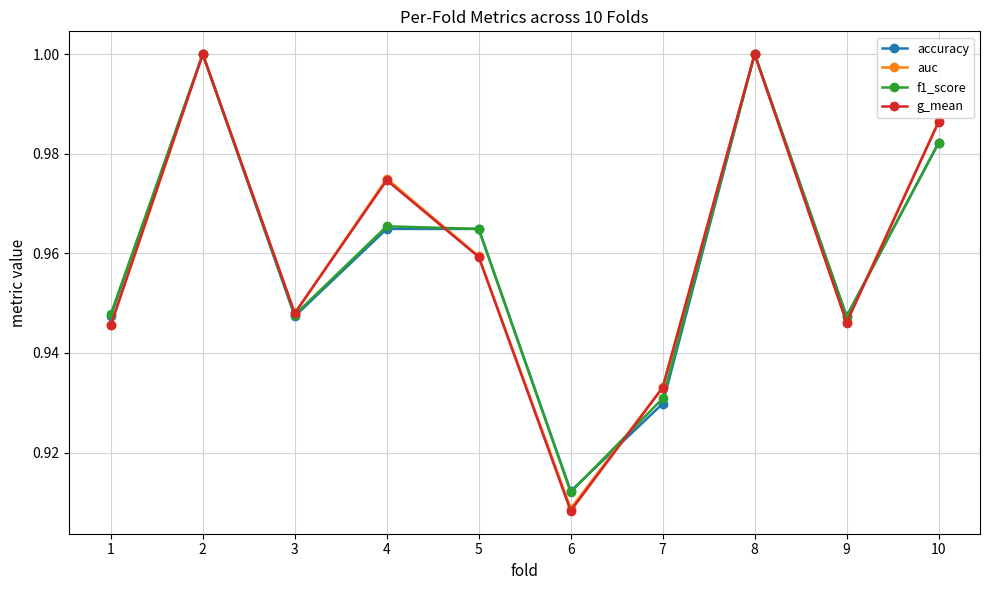

Which category has the lowest value in the auc series?

6